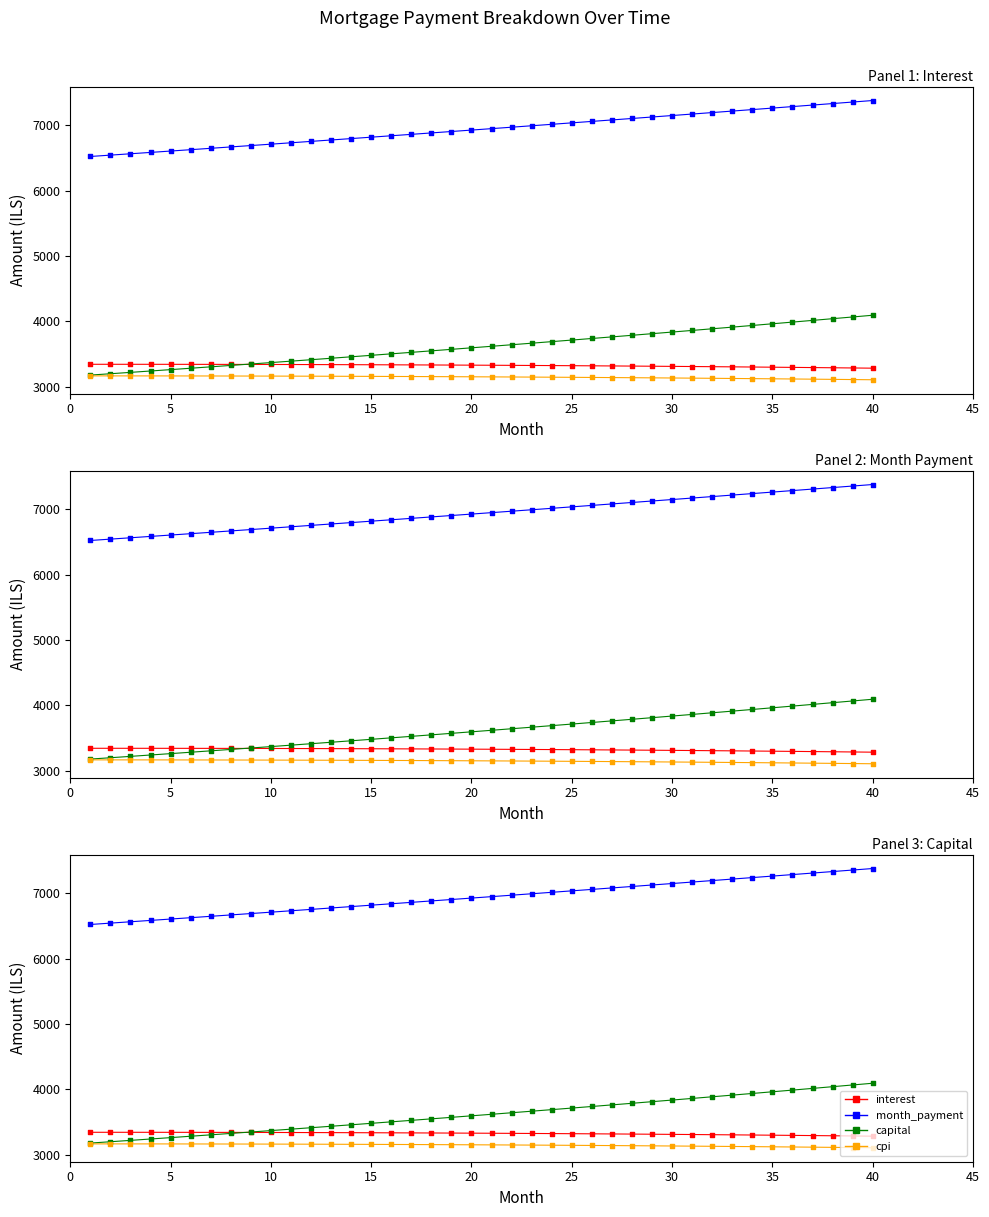

What are all the series names shown in the legend?

interest, month_payment, capital, cpi